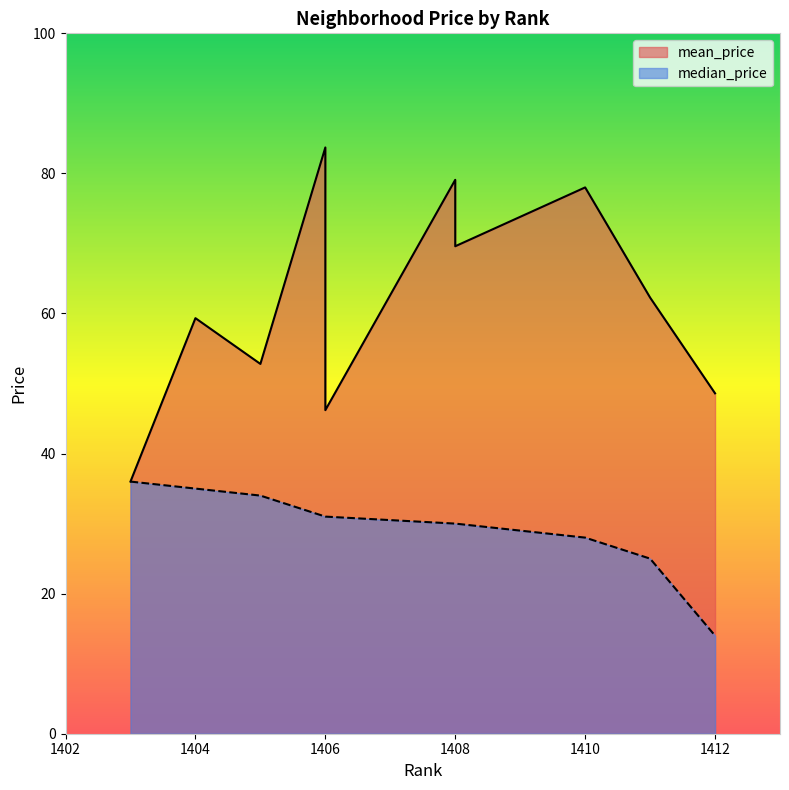

True or false: mean_price has a value of 78.0 at 1410.

True